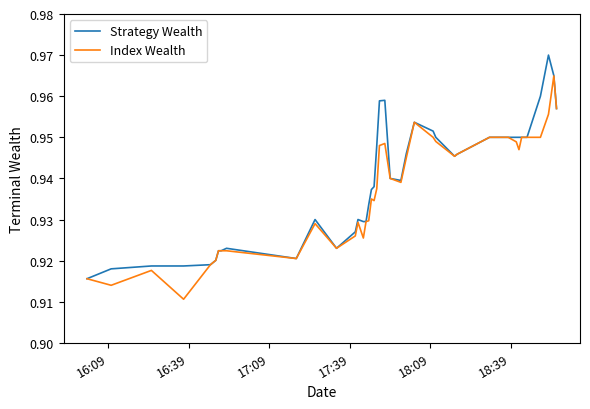

Rank the series by their maximum value, from lowest to highest.

Index Wealth, Strategy Wealth